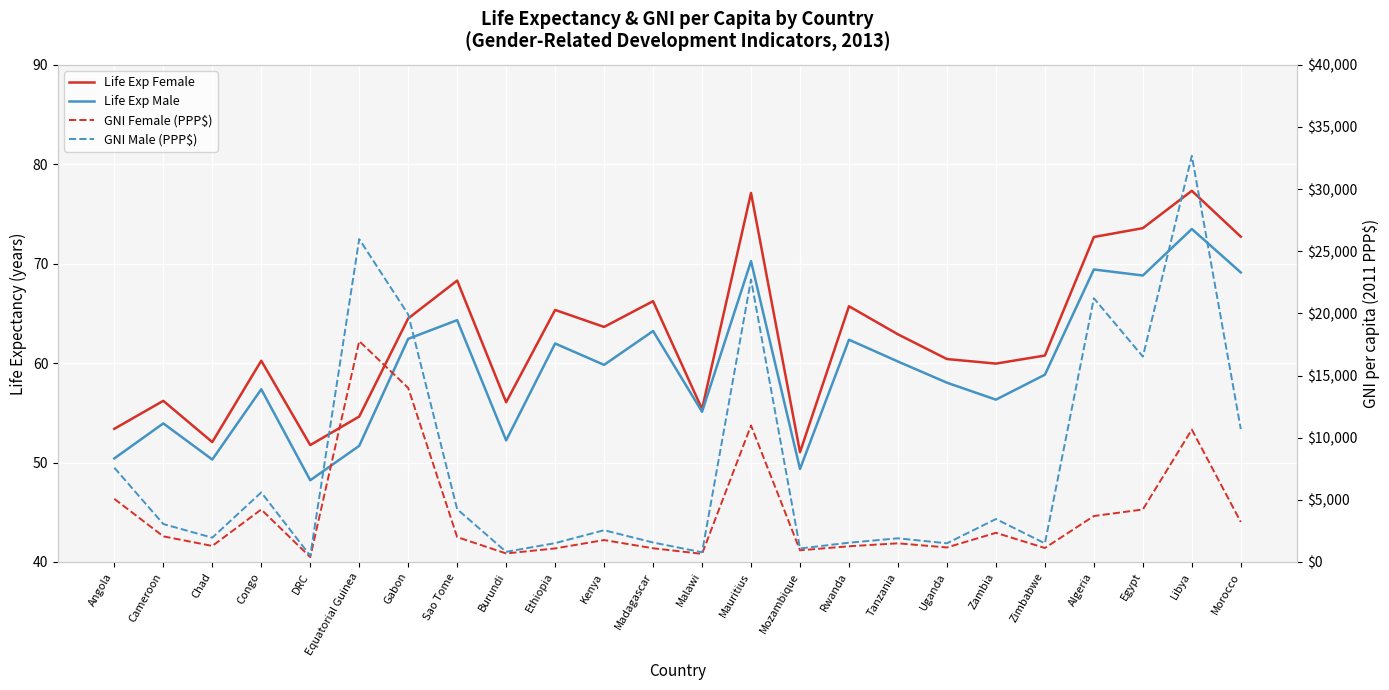

The Life Exp Female series shows 17.6 at Cameroon. True or false?

False